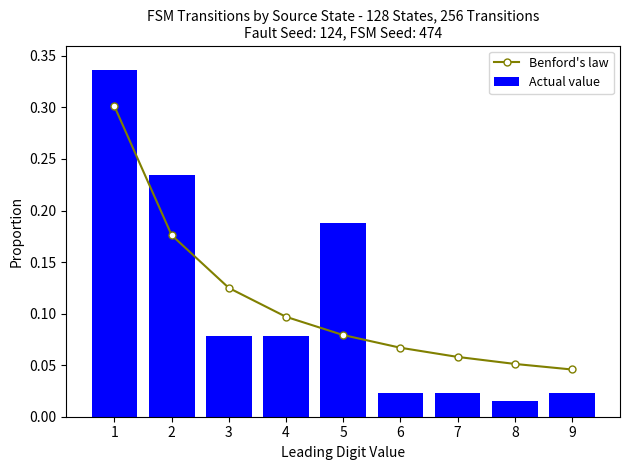

What are all the series names shown in the legend?

Benford's law, Actual value